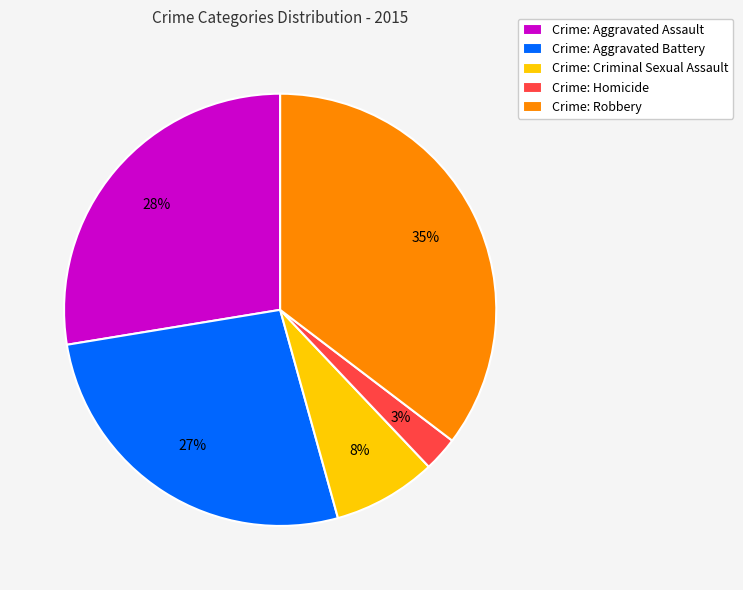

Is the sum of Crime: Robbery and Crime: Aggravated Assault greater than half?

Yes